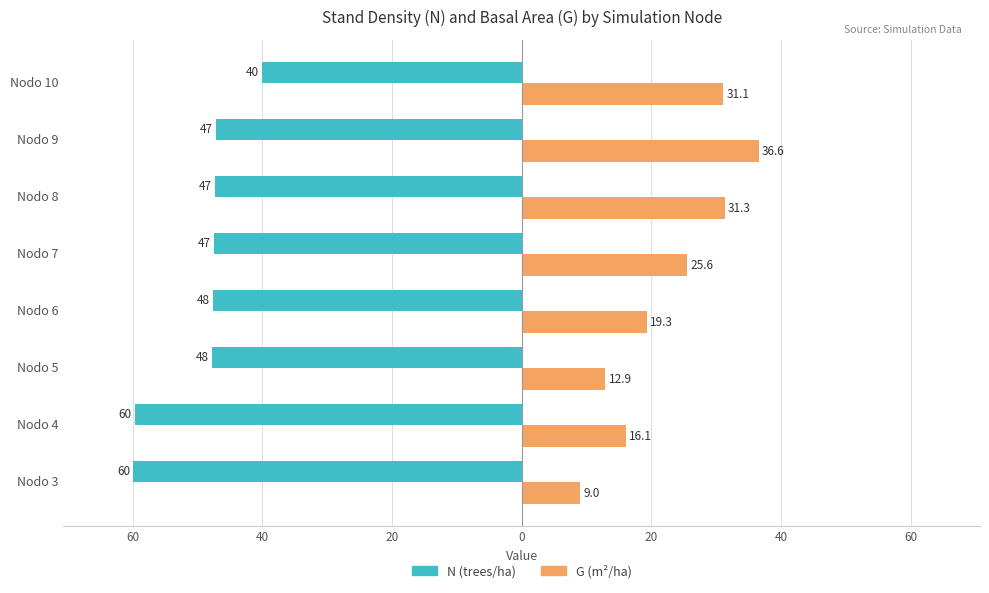

What are all the series names shown in the legend?

N (trees/ha), G (m²/ha)